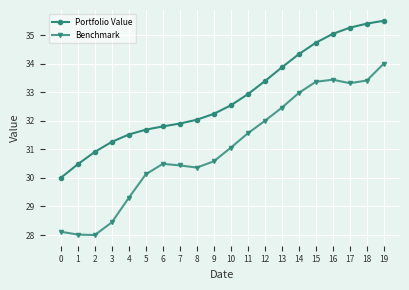

Between 7 and 14, which series saw the biggest shift?

Benchmark